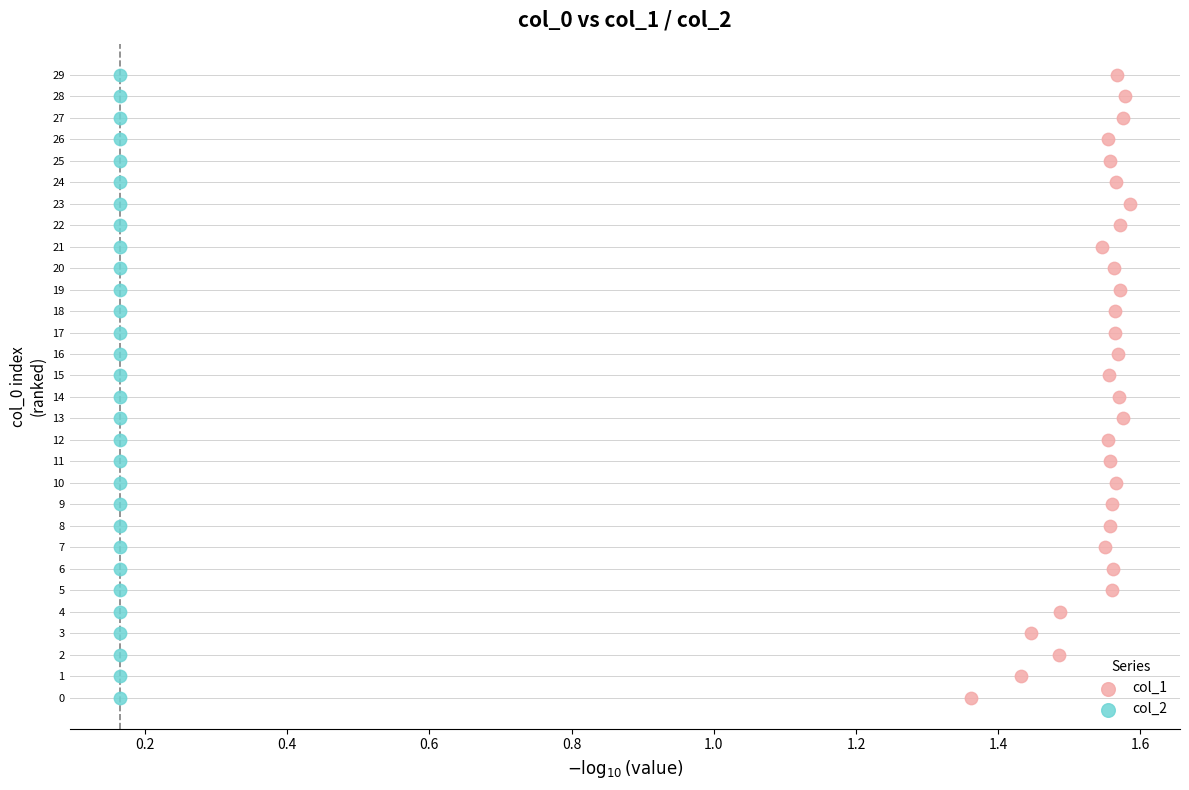

What are all the series names shown in the legend?

col_1, col_2